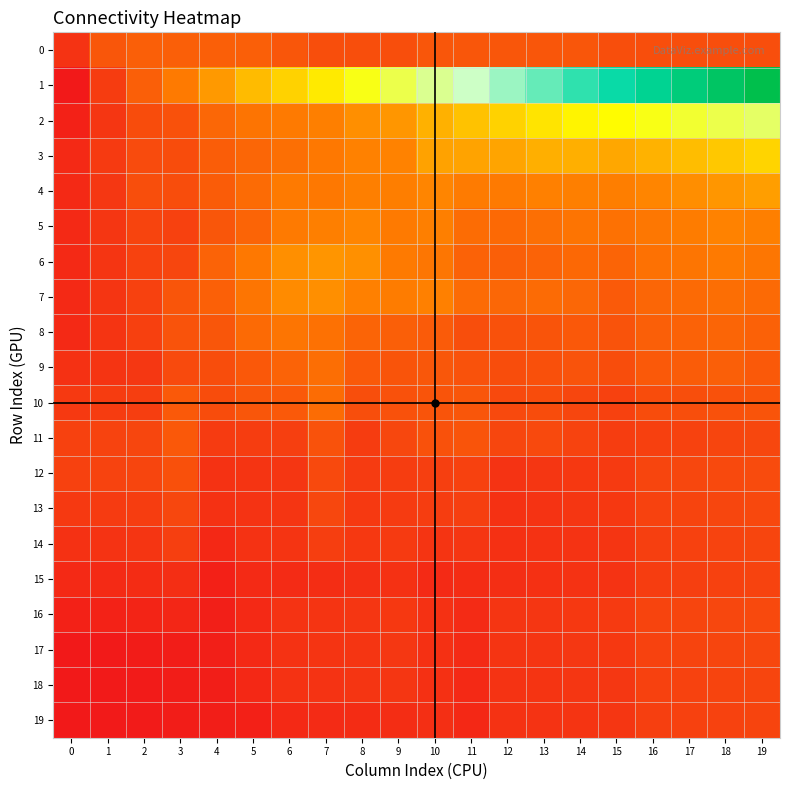

Reading left to right, extract all data points from this chart.

0: 0=0.1	1=0.1	2=0.1	3=0.1	4=0.1	5=0.1	6=0.1	7=0.1	8=0.1	9=0.1	10=0.1	11=0.1	12=0.1	13=0.1	14=0.1	15=0.1	16=0.1	17=0.1	18=0.1	19=0.1
1: 0=0.0	1=0.1	2=0.1	3=0.2	4=0.2	5=0.3	6=0.3	7=0.4	8=0.4	9=0.5	10=0.5	11=0.6	12=0.6	13=0.7	14=0.8	15=0.8	16=0.8	17=0.9	18=0.9	19=1.0
2: 0=0.0	1=0.1	2=0.1	3=0.1	4=0.2	5=0.2	6=0.2	7=0.2	8=0.2	9=0.2	10=0.3	11=0.3	12=0.3	13=0.4	14=0.4	15=0.4	16=0.4	17=0.4	18=0.5	19=0.5
3: 0=0.0	1=0.1	2=0.1	3=0.1	4=0.1	5=0.2	6=0.2	7=0.2	8=0.2	9=0.2	10=0.3	11=0.3	12=0.3	13=0.3	14=0.3	15=0.3	16=0.3	17=0.3	18=0.3	19=0.3
4: 0=0.0	1=0.1	2=0.1	3=0.1	4=0.1	5=0.2	6=0.2	7=0.2	8=0.2	9=0.2	10=0.2	11=0.2	12=0.2	13=0.2	14=0.2	15=0.2	16=0.2	17=0.2	18=0.2	19=0.2
5: 0=0.0	1=0.1	2=0.1	3=0.1	4=0.1	5=0.1	6=0.2	7=0.2	8=0.2	9=0.2	10=0.2	11=0.2	12=0.2	13=0.2	14=0.2	15=0.2	16=0.2	17=0.2	18=0.2	19=0.2
6: 0=0.0	1=0.1	2=0.1	3=0.1	4=0.1	5=0.2	6=0.2	7=0.2	8=0.2	9=0.2	10=0.2	11=0.1	12=0.1	13=0.1	14=0.2	15=0.1	16=0.2	17=0.2	18=0.2	19=0.2
7: 0=0.0	1=0.1	2=0.1	3=0.1	4=0.1	5=0.2	6=0.2	7=0.2	8=0.2	9=0.2	10=0.2	11=0.2	12=0.2	13=0.2	14=0.2	15=0.1	16=0.2	17=0.2	18=0.2	19=0.2
8: 0=0.0	1=0.1	2=0.1	3=0.1	4=0.1	5=0.2	6=0.2	7=0.2	8=0.1	9=0.1	10=0.1	11=0.1	12=0.1	13=0.1	14=0.1	15=0.1	16=0.1	17=0.1	18=0.1	19=0.1
9: 0=0.0	1=0.1	2=0.1	3=0.1	4=0.1	5=0.1	6=0.1	7=0.2	8=0.1	9=0.1	10=0.1	11=0.1	12=0.1	13=0.1	14=0.1	15=0.1	16=0.1	17=0.1	18=0.1	19=0.1
10: 0=0.1	1=0.1	2=0.1	3=0.1	4=0.1	5=0.1	6=0.1	7=0.2	8=0.1	9=0.1	10=0.1	11=0.1	12=0.1	13=0.1	14=0.1	15=0.1	16=0.1	17=0.1	18=0.1	19=0.1
11: 0=0.1	1=0.1	2=0.1	3=0.1	4=0.1	5=0.1	6=0.1	7=0.1	8=0.1	9=0.1	10=0.1	11=0.1	12=0.1	13=0.1	14=0.1	15=0.1	16=0.1	17=0.1	18=0.1	19=0.1
12: 0=0.1	1=0.1	2=0.1	3=0.1	4=0.0	5=0.1	6=0.1	7=0.1	8=0.1	9=0.1	10=0.1	11=0.1	12=0.1	13=0.1	14=0.1	15=0.1	16=0.1	17=0.1	18=0.1	19=0.1
13: 0=0.1	1=0.1	2=0.1	3=0.1	4=0.0	5=0.1	6=0.1	7=0.1	8=0.1	9=0.1	10=0.1	11=0.1	12=0.0	13=0.1	14=0.1	15=0.1	16=0.1	17=0.1	18=0.1	19=0.1
14: 0=0.0	1=0.1	2=0.1	3=0.1	4=0.0	5=0.1	6=0.1	7=0.1	8=0.1	9=0.1	10=0.1	11=0.1	12=0.0	13=0.0	14=0.1	15=0.1	16=0.1	17=0.1	18=0.1	19=0.1
15: 0=0.0	1=0.0	2=0.0	3=0.0	4=0.0	5=0.0	6=0.0	7=0.0	8=0.0	9=0.0	10=0.0	11=0.0	12=0.0	13=0.0	14=0.0	15=0.1	16=0.1	17=0.1	18=0.1	19=0.1
16: 0=0.0	1=0.0	2=0.0	3=0.0	4=0.0	5=0.0	6=0.1	7=0.1	8=0.1	9=0.1	10=0.0	11=0.0	12=0.1	13=0.1	14=0.1	15=0.1	16=0.1	17=0.1	18=0.1	19=0.1
17: 0=0.0	1=0.0	2=0.0	3=0.0	4=0.0	5=0.0	6=0.1	7=0.1	8=0.1	9=0.1	10=0.0	11=0.0	12=0.1	13=0.1	14=0.1	15=0.1	16=0.1	17=0.1	18=0.1	19=0.1
18: 0=0.0	1=0.0	2=0.0	3=0.0	4=0.0	5=0.0	6=0.0	7=0.1	8=0.1	9=0.1	10=0.0	11=0.0	12=0.1	13=0.1	14=0.1	15=0.1	16=0.1	17=0.1	18=0.1	19=0.1
19: 0=0.0	1=0.0	2=0.0	3=0.0	4=0.0	5=0.0	6=0.0	7=0.0	8=0.0	9=0.0	10=0.0	11=0.0	12=0.0	13=0.1	14=0.1	15=0.1	16=0.1	17=0.1	18=0.1	19=0.1